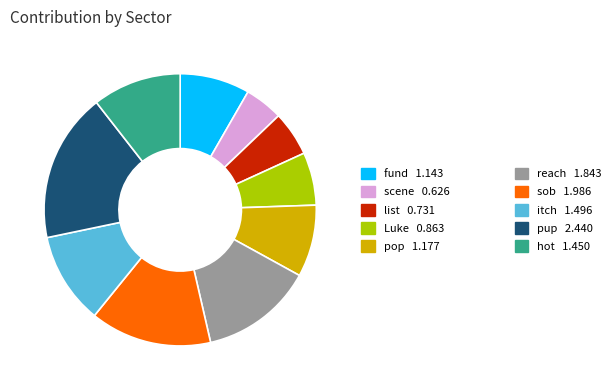

Does any single category account for the majority?

No